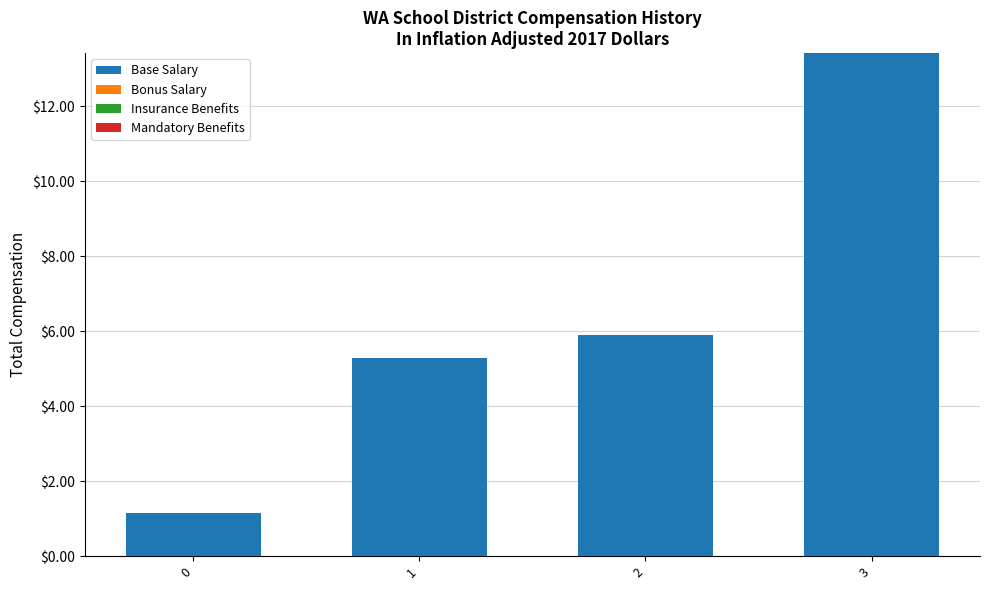

Which has a higher value, 2 or 0?

2